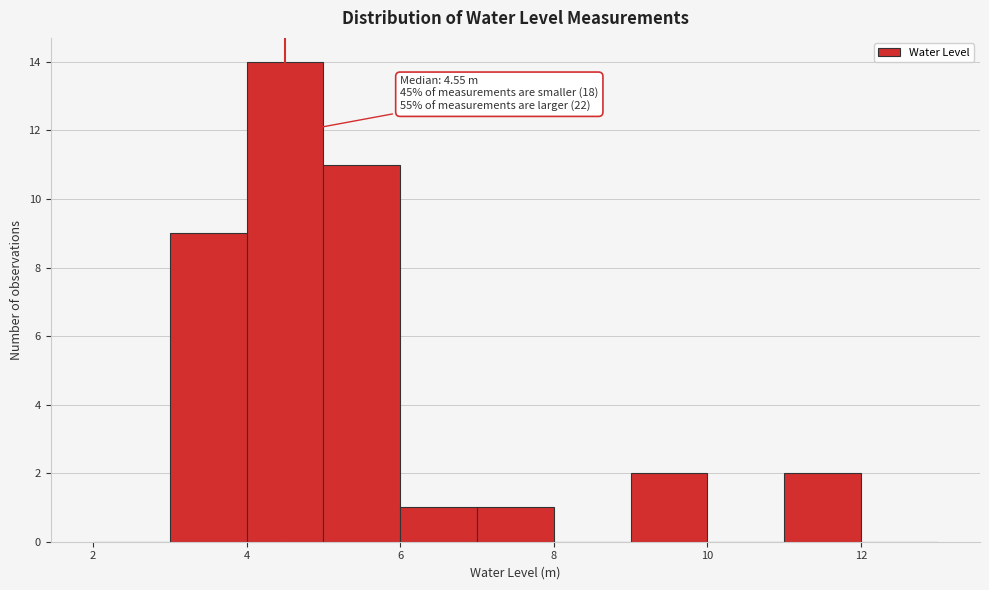

Which range on the x-axis has the tallest bar?

4 to 5